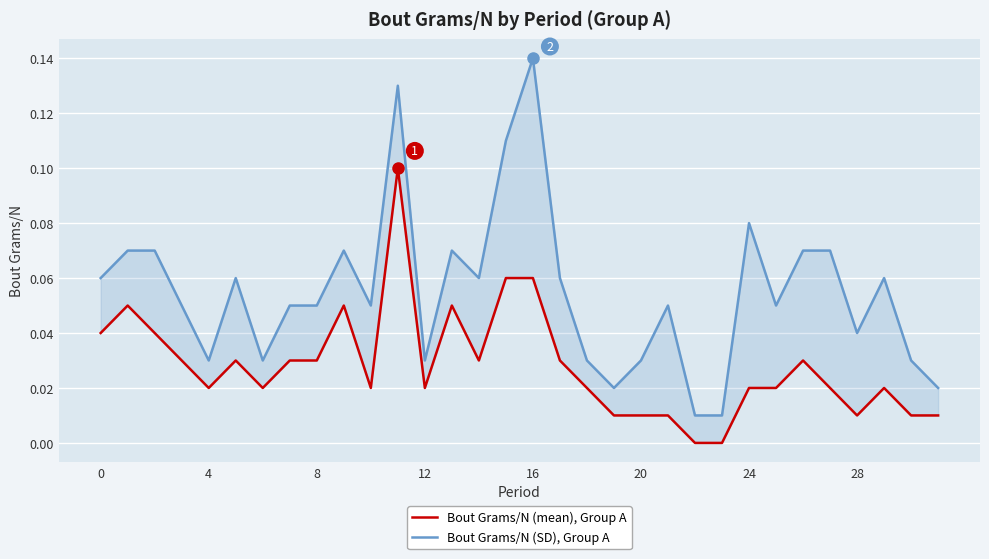

Reading left to right, what are all the values shown in this chart?

Bout Grams/N (mean), Group A: 0.0	0.1	0.0	0.0	0.0	0.0	0.0	0.0	0.0	0.1	0.0	0.1	0.0	0.1	0.0	0.1	0.1	0.0	0.0	0.0	0.0	0.0	0.0	0.0	0.0	0.0	0.0	0.0	0.0	0.0	0.0	0.0
Bout Grams/N (SD), Group A: 0.1	0.1	0.1	0.1	0.0	0.1	0.0	0.1	0.1	0.1	0.1	0.1	0.0	0.1	0.1	0.1	0.1	0.1	0.0	0.0	0.0	0.1	0.0	0.0	0.1	0.1	0.1	0.1	0.0	0.1	0.0	0.0